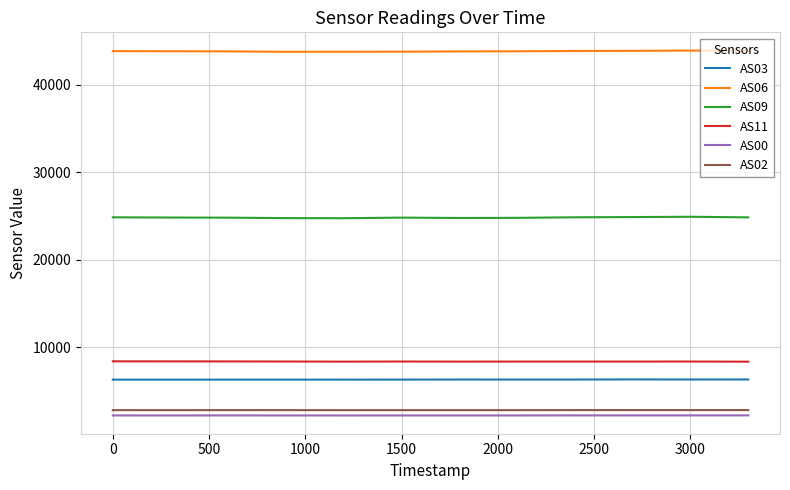

What is the minimum value for AS06?

43776